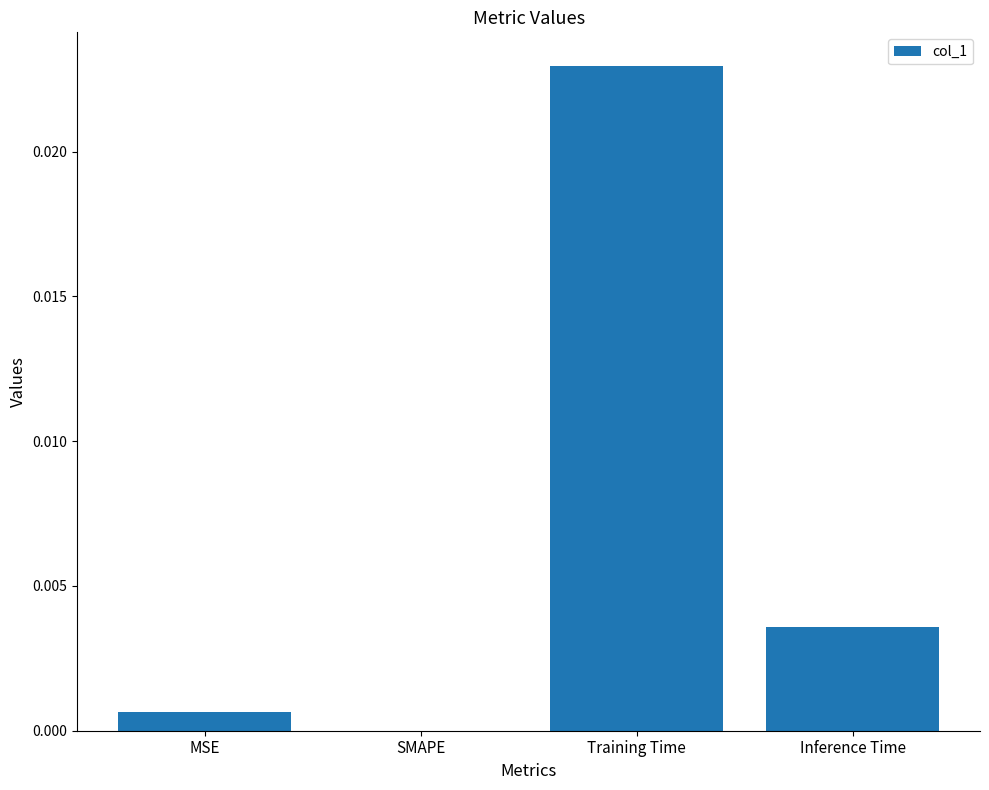

Between SMAPE and MSE, which is larger?

MSE